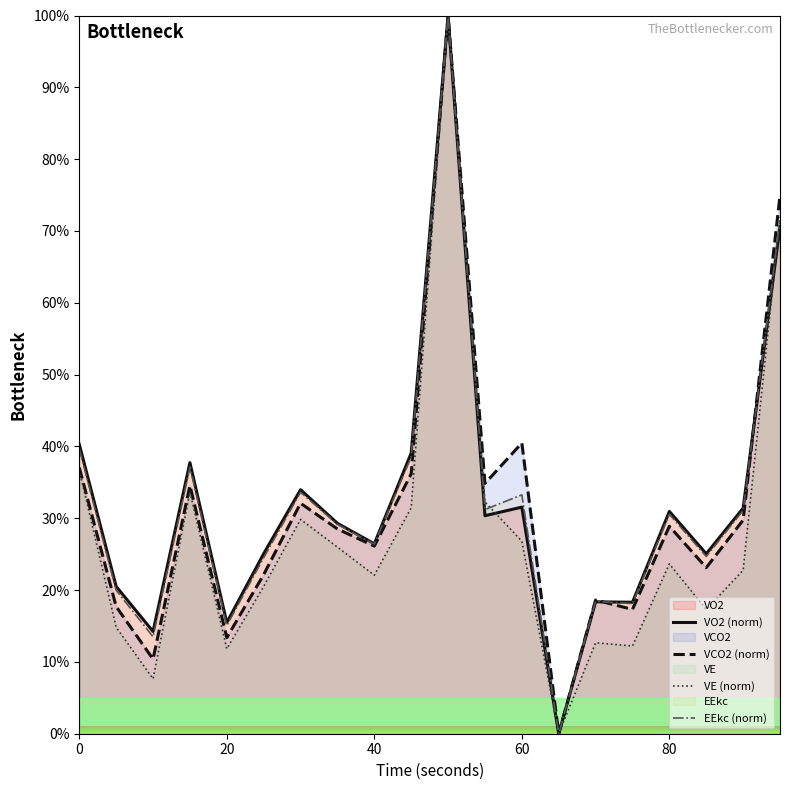

What is the greatest value displayed?

100.0